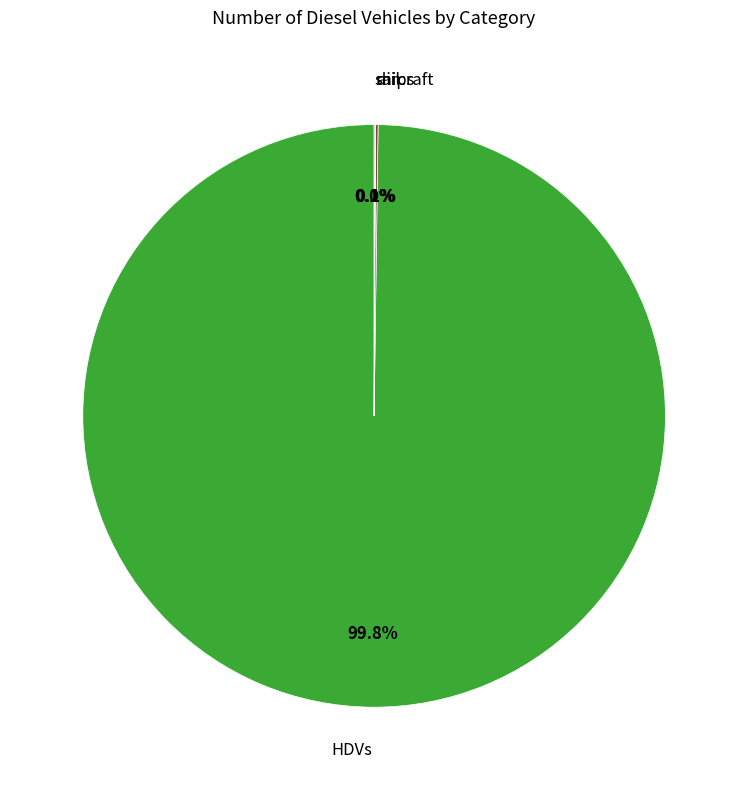

Does any single category account for the majority?

Yes